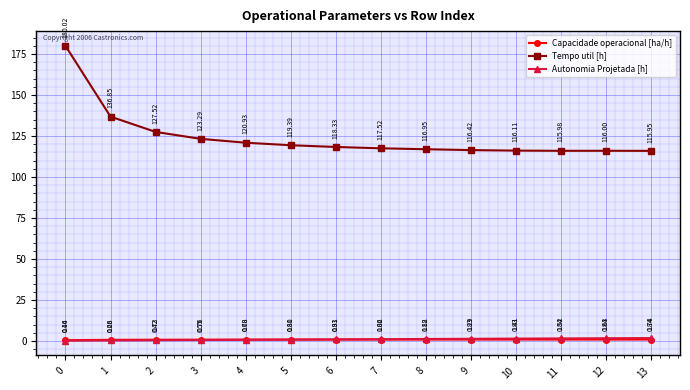

True or false: Tempo util [h] and Capacidade operacional [ha/h] intersect in this chart.

False